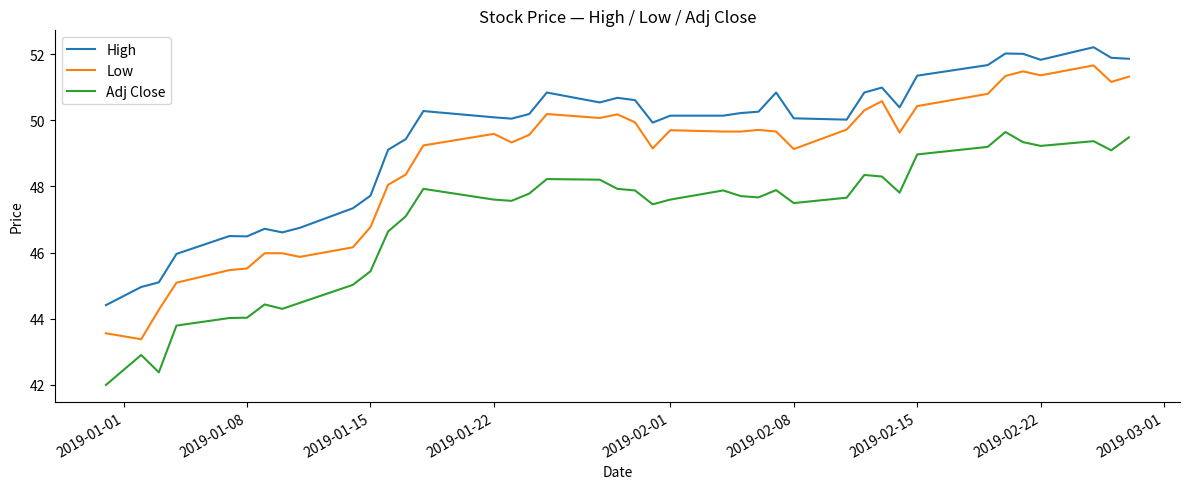

What is the minimum value for Low?

43.4